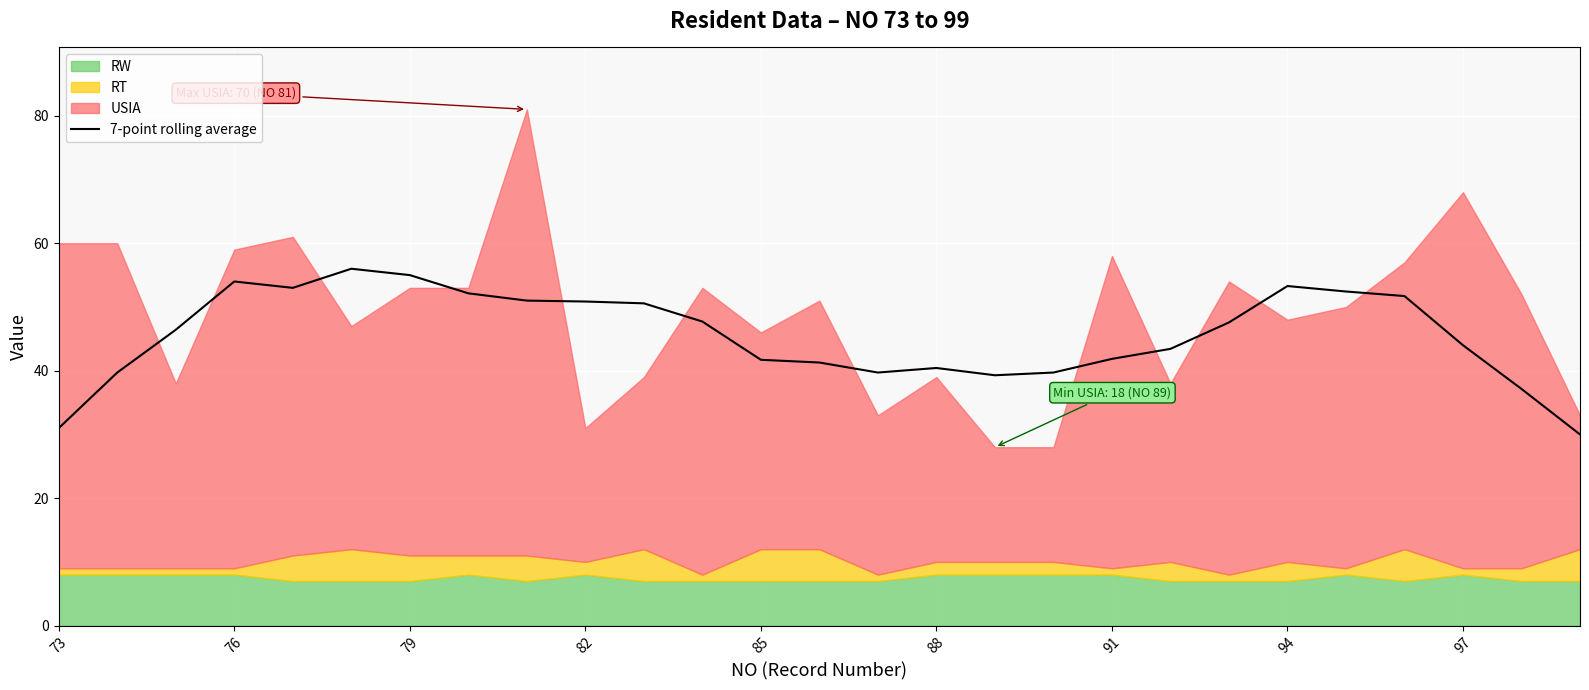

The 7-point rolling average series shows 84.8 at 79. True or false?

False